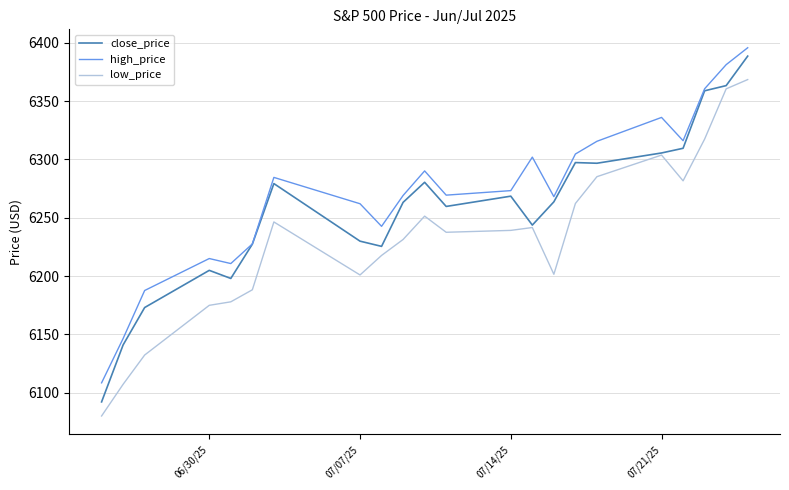

True or false: high_price and low_price intersect in this chart.

False